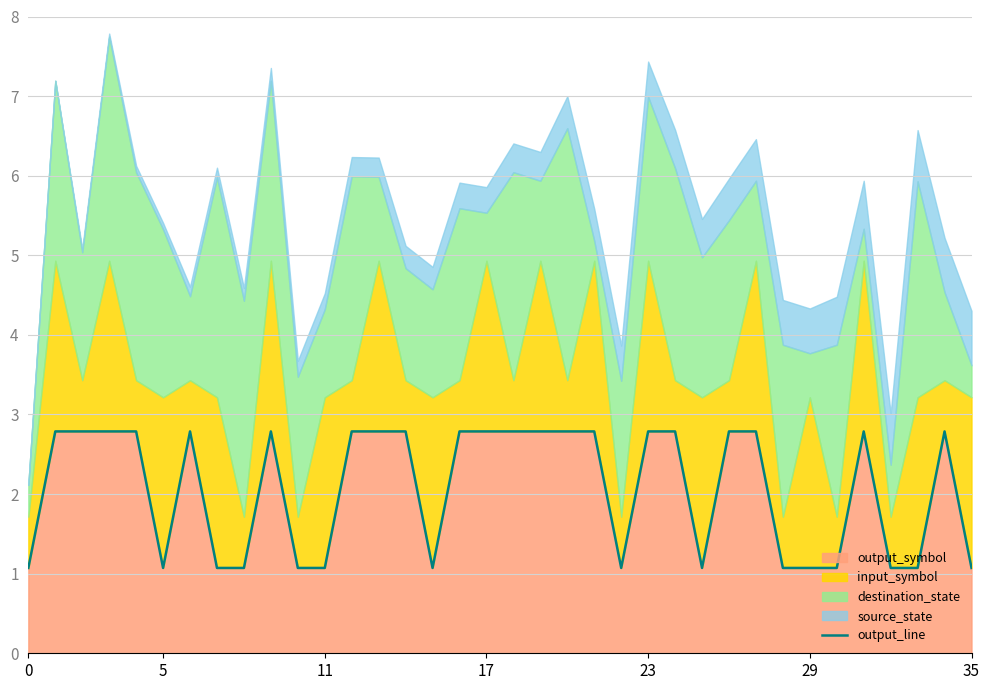

Is it true that output_symbol equals 1.9 at 35?

False